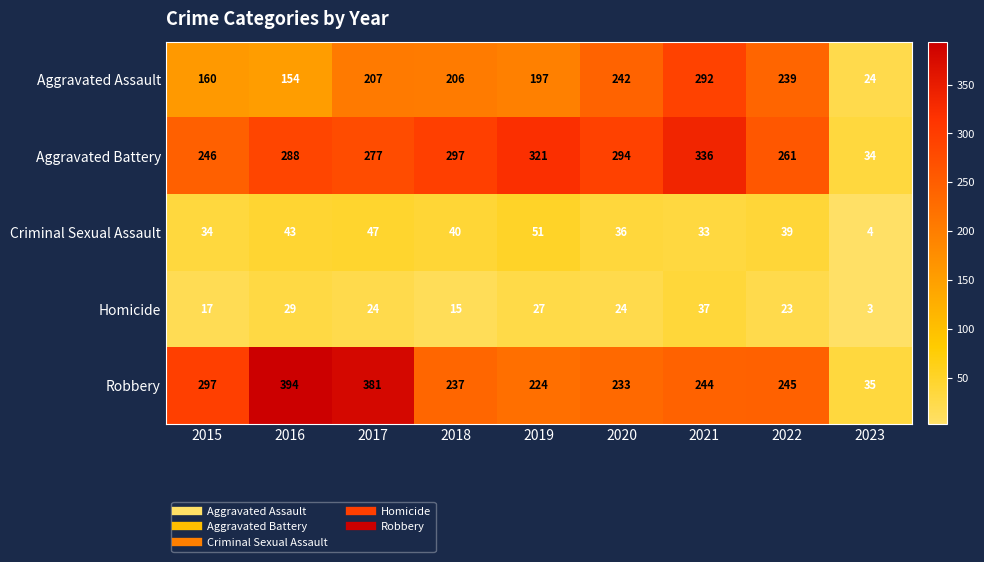

At which label does Robbery first exceed 244?

2015